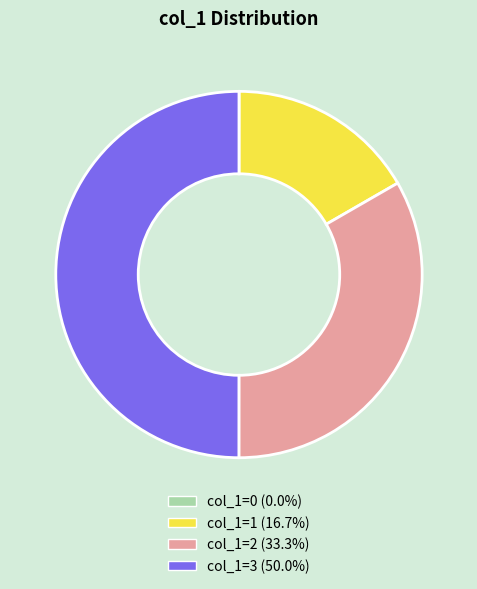

Does col_1=2 account for over 50% of the chart?

No